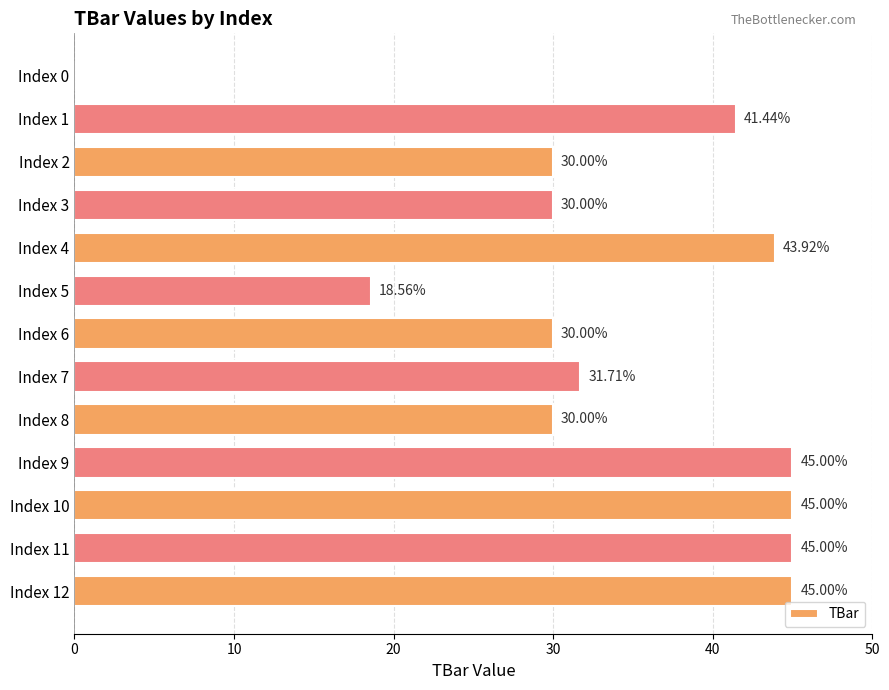

What is the sum of all values?

435.6